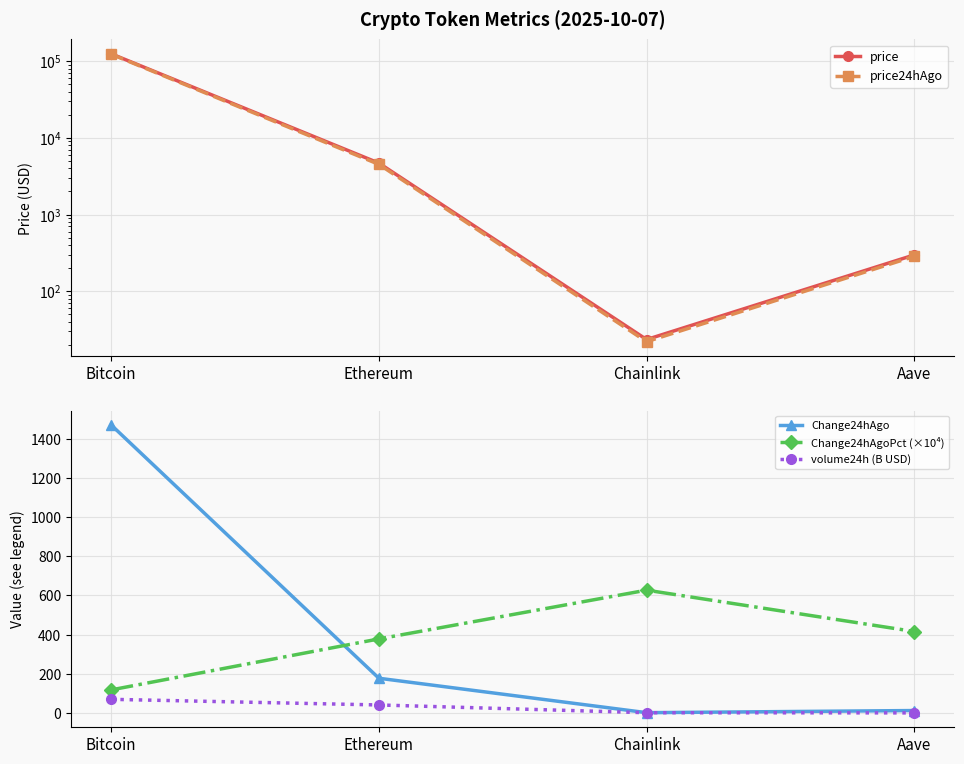

Count the number of data series in this chart.

5